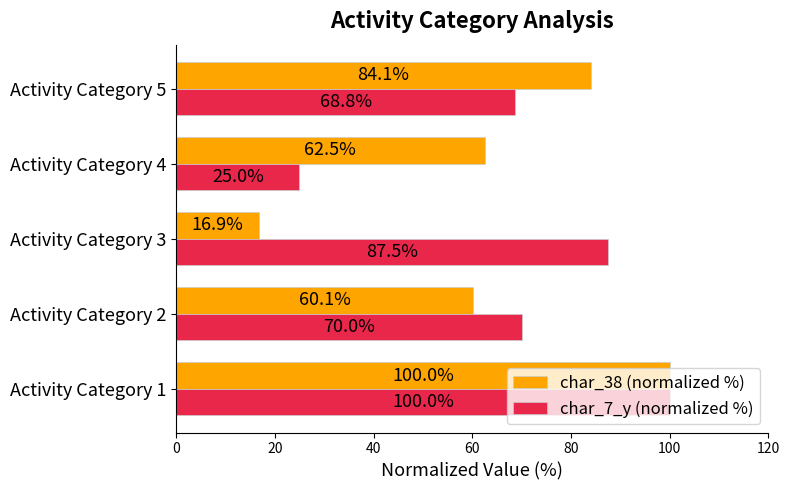

Which series has the largest range (max minus min)?

char_38 (normalized %)